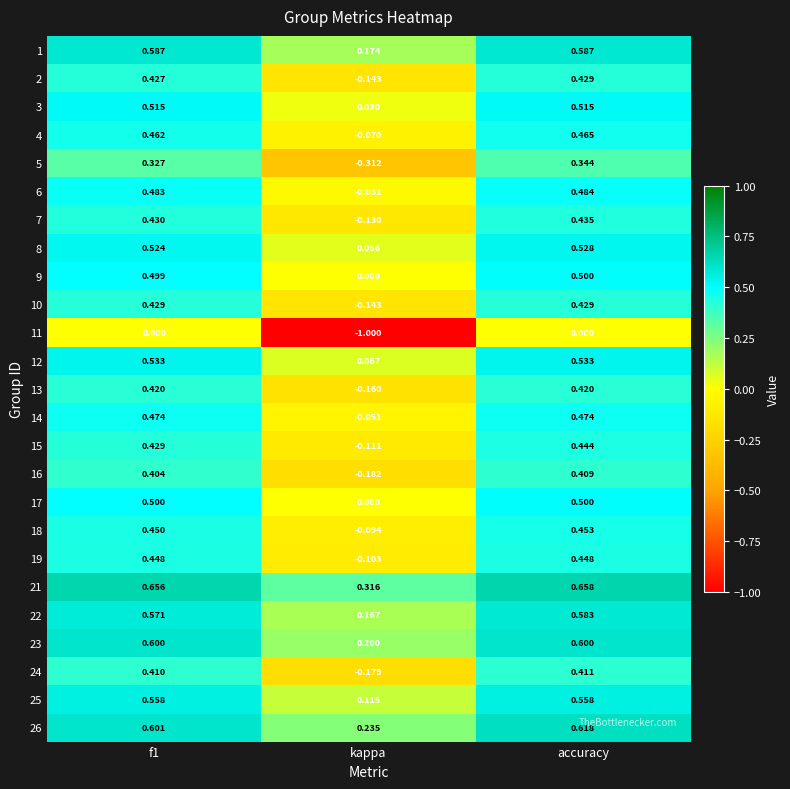

How many data points does each series have?

3